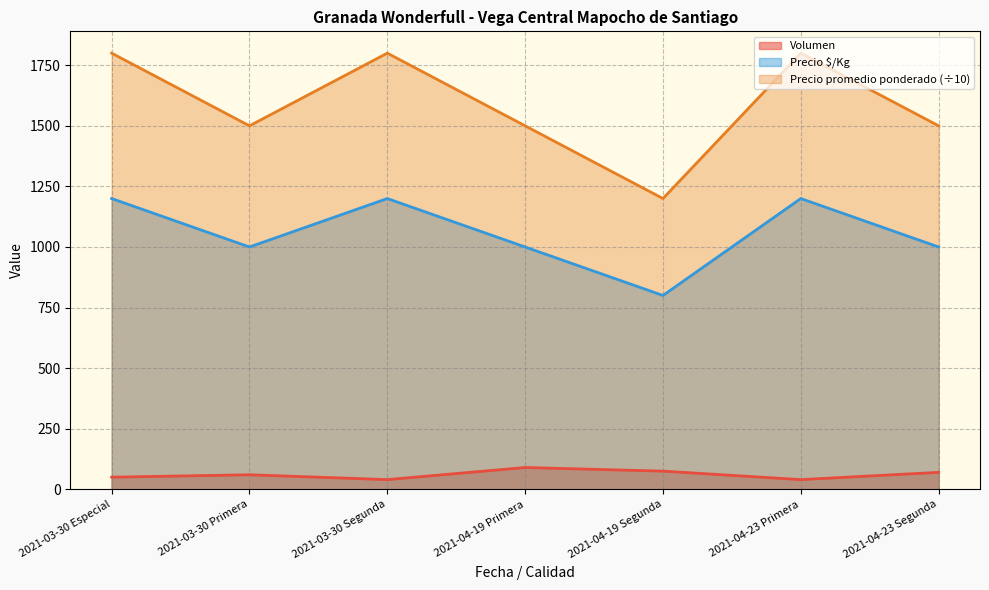

Is it true that Precio máximo equals 1800 at 2021-03-30 Segunda?

True